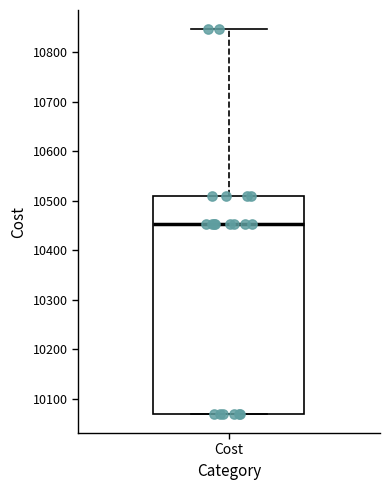

Where does the median line of the box for Cost sit on the y-axis? The values are not printed on the chart, so give them approximately, as read against the axis.

10450